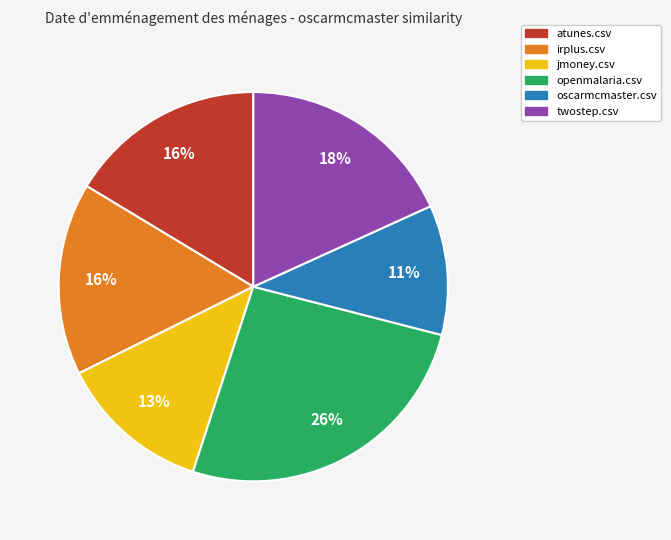

Do openmalaria.csv and irplus.csv together represent more than half of the pie?

No